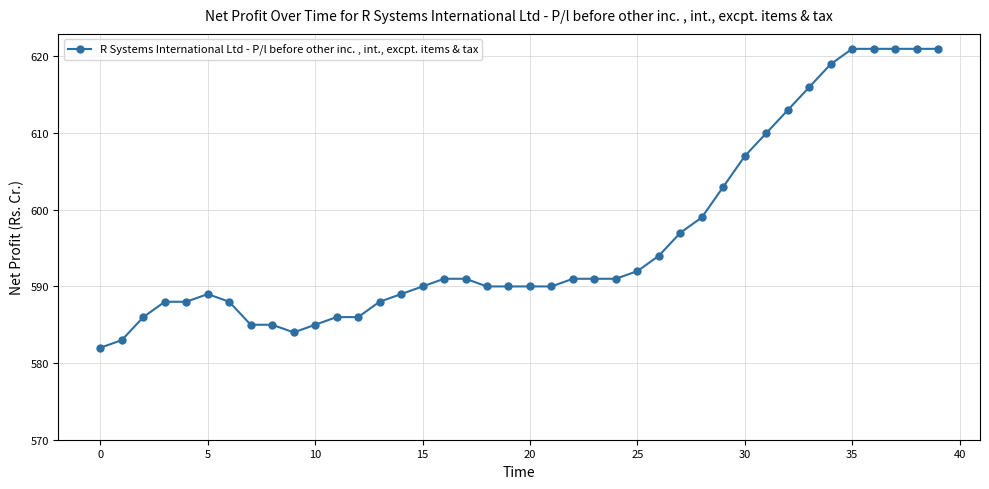

What is the smallest value displayed?

582